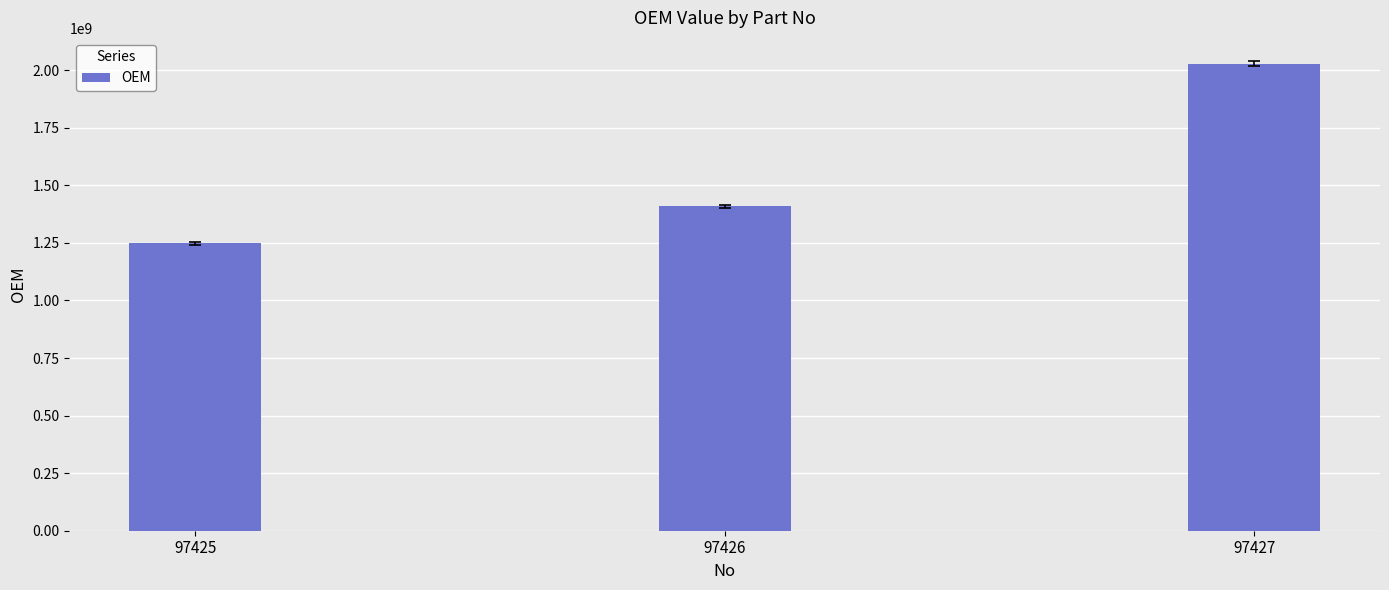

Are the bars horizontal?

No